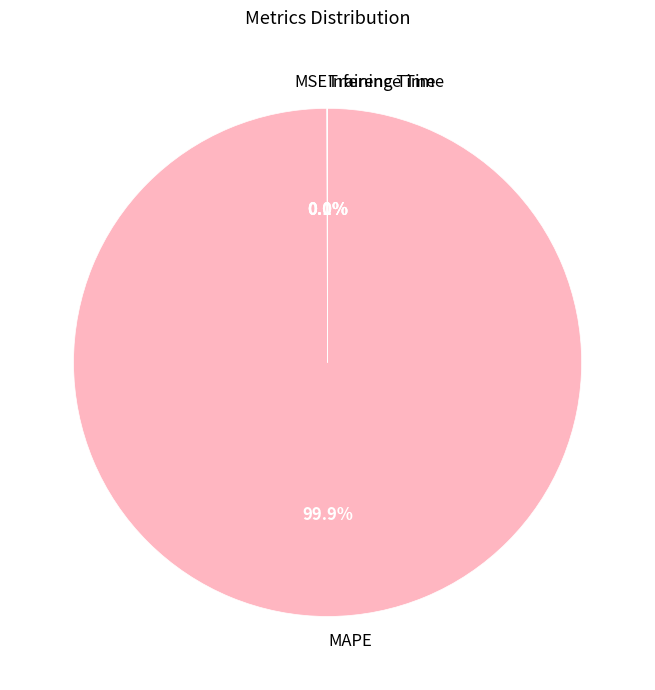

Which slice represents more than half of the pie?

MAPE